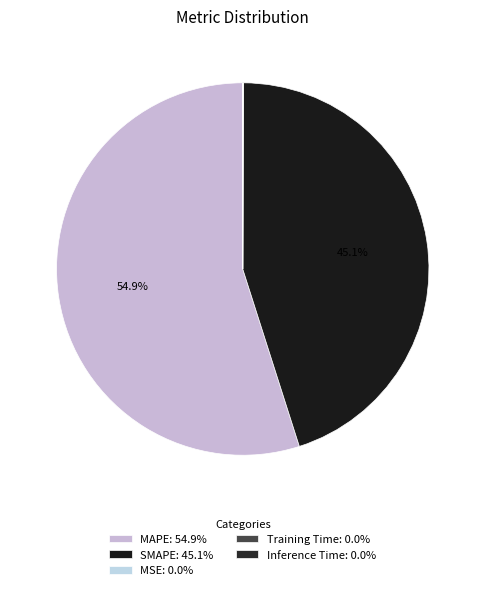

True or false: SMAPE accounts for 54% of the total.

False